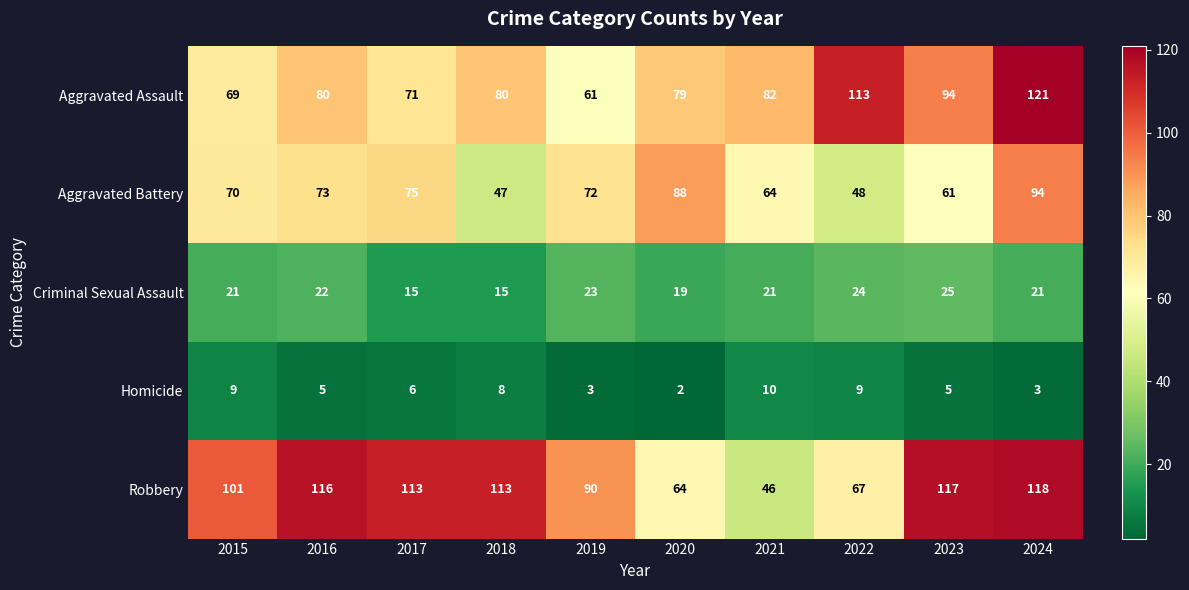

What is the difference between the maximum and second lowest values in the Aggravated Battery series?

46